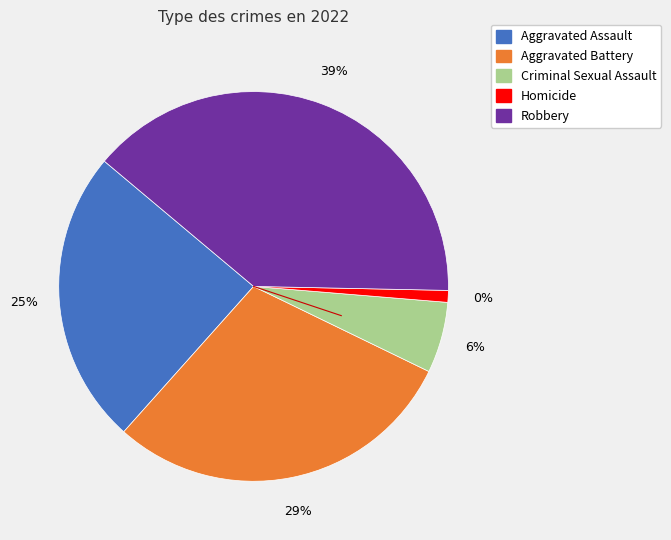

How many segments does this pie chart have?

5